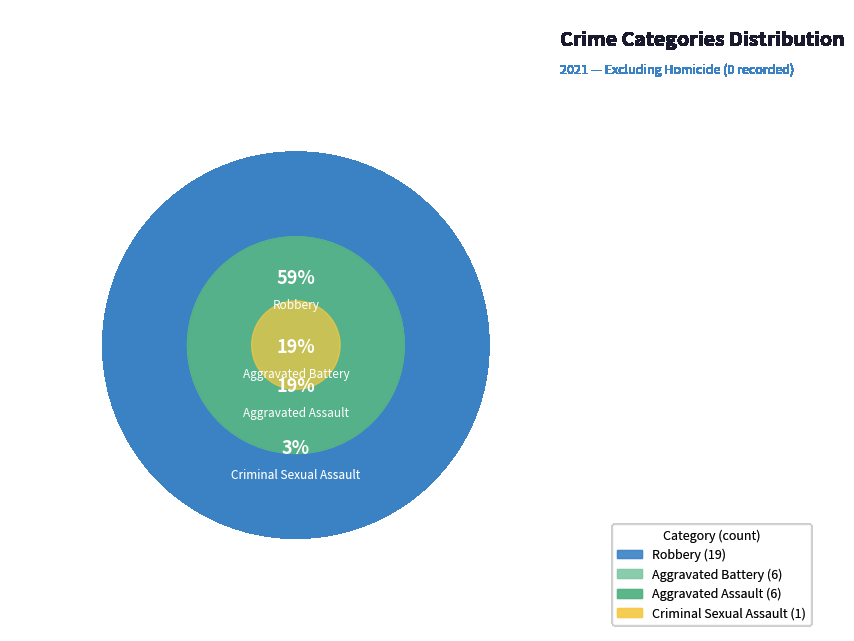

Rank the categories by value from lowest to highest.

Criminal Sexual Assault, Aggravated Assault, Aggravated Battery, Robbery